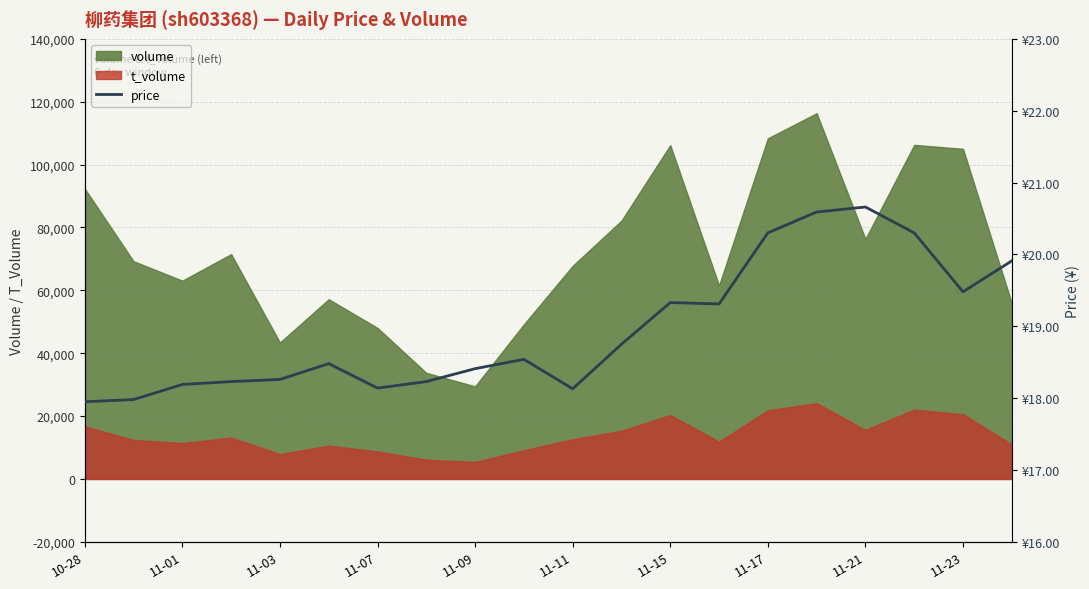

What is the sum of all values?

379.2